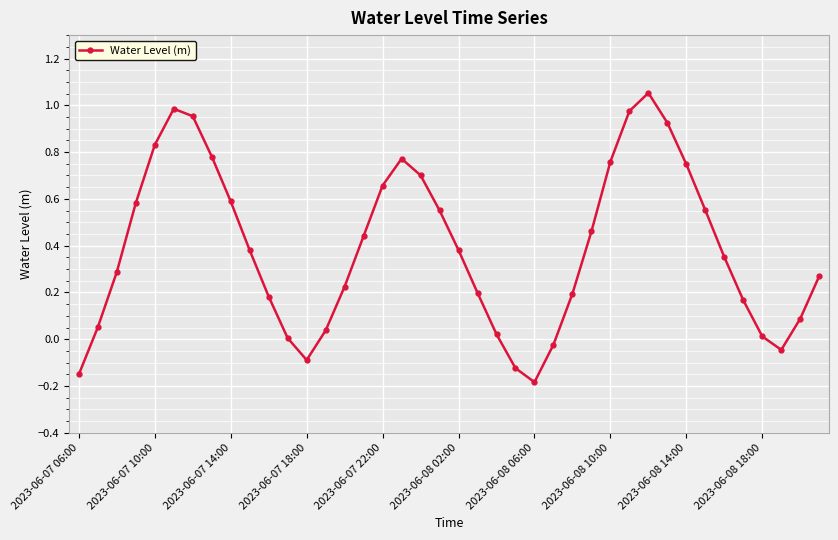

How many points are higher than both their immediate neighbors (excluding endpoints)?

3